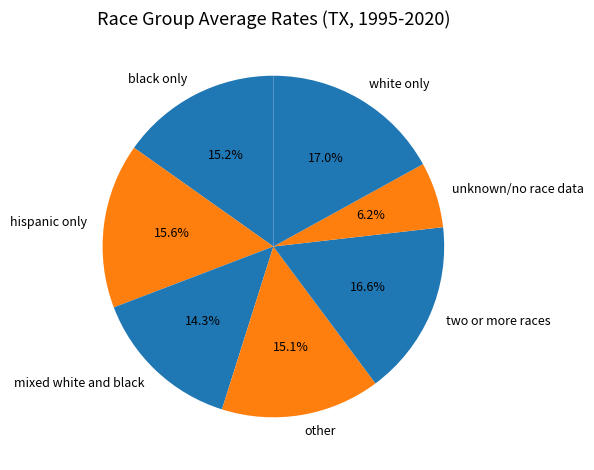

What portion of the pie excludes unknown/no race data?

93.8%